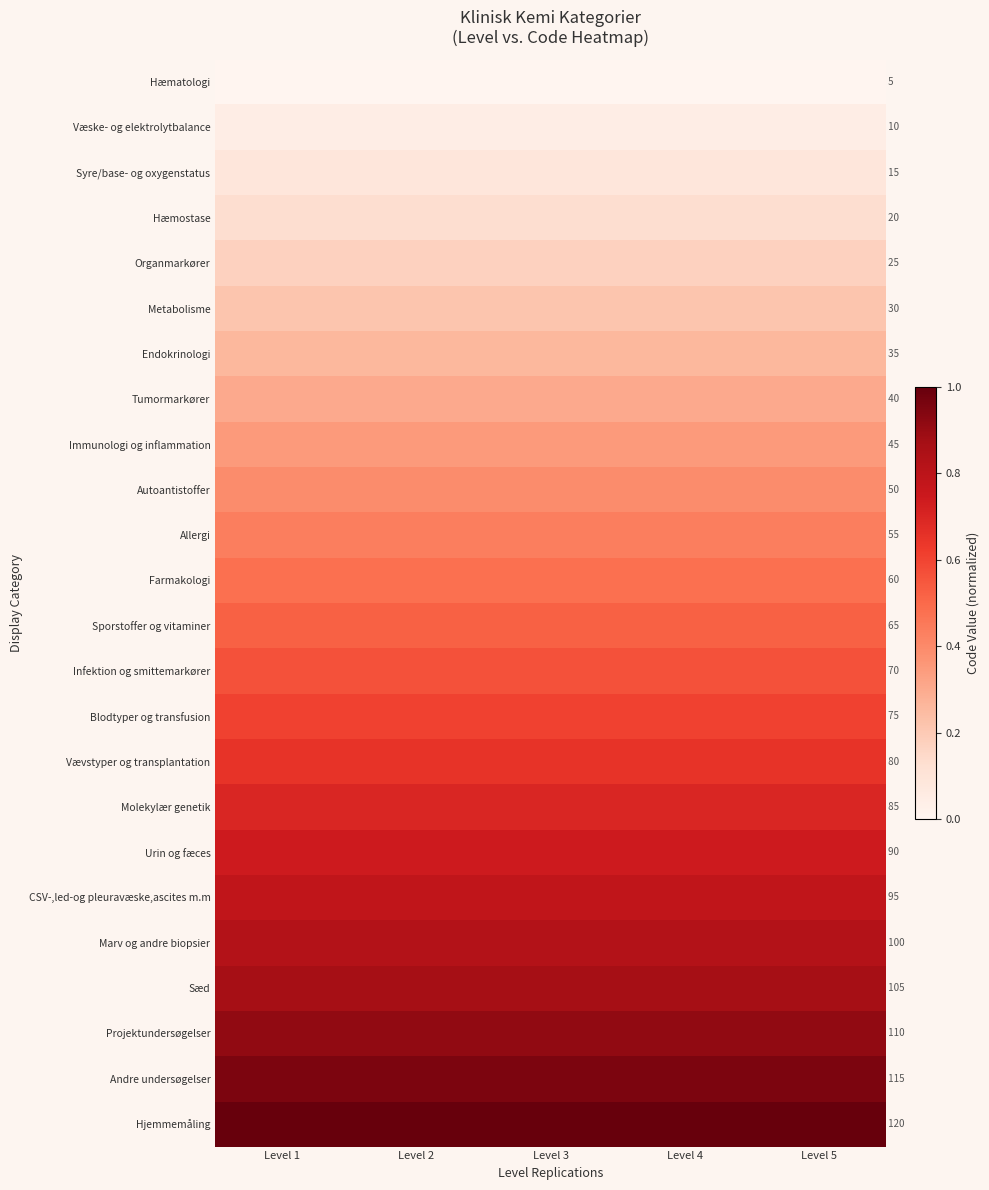

Rank the series at Level 5 from lowest to highest value.

Hæmatologi, Væske- og elektrolytbalance, Syre/base- og oxygenstatus, Hæmostase, Organmarkører, Metabolisme, Endokrinologi, Tumormarkører, Immunologi og inflammation, Autoantistoffer, Allergi, Farmakologi, Sporstoffer og vitaminer, Infektion og smittemarkører, Blodtyper og transfusion, Vævstyper og transplantation, Molekylær genetik, Urin og fæces, CSV-,led-og pleuravæske,ascites m.m, Marv og andre biopsier, Sæd, Projektundersøgelser, Andre undersøgelser, Hjemmemåling